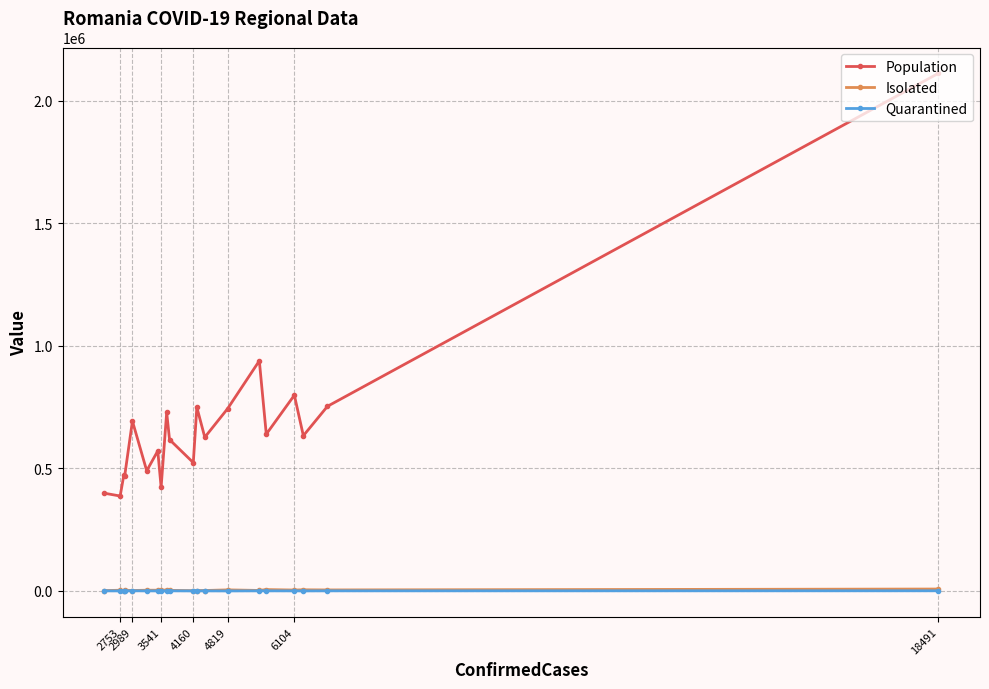

Is the value of Population at 4160 greater than the value of Quarantined at 2989?

Yes